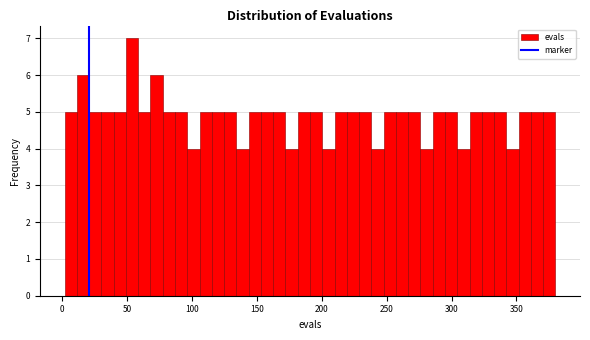

Around what value on the x-axis is the tallest bar? Give the approximate position of its centre, as read against the axis.

55